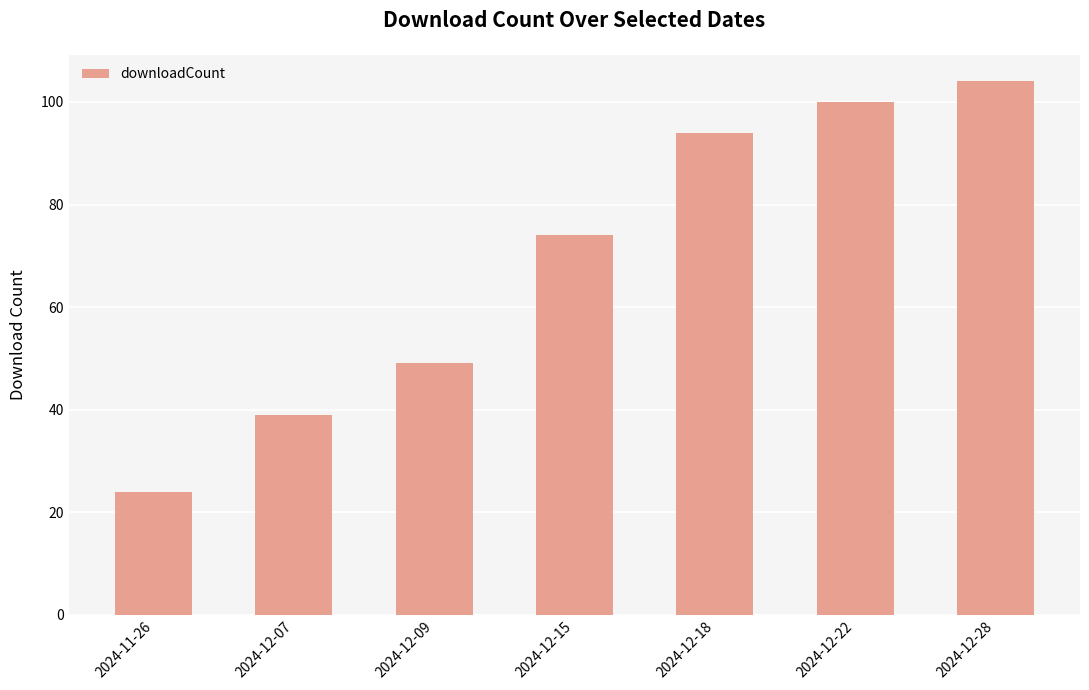

Approximately how many times larger is the value at 2024-11-26 compared to 2024-12-28?

0.2